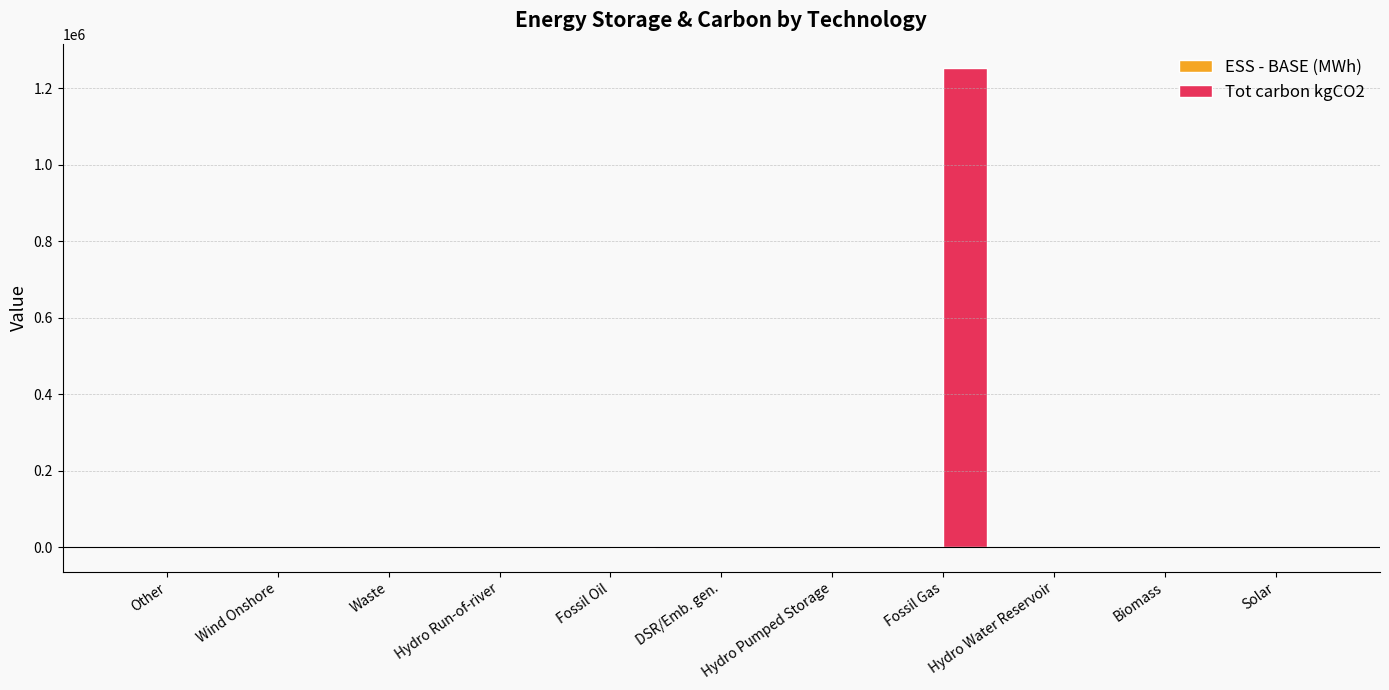

Which series has the largest total across all categories?

Tot carbon kgCO2